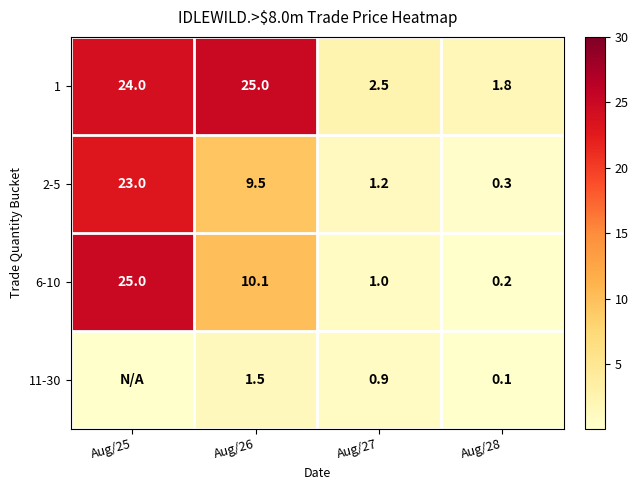

At which label does 6-10 reach its minimum?

Aug/28